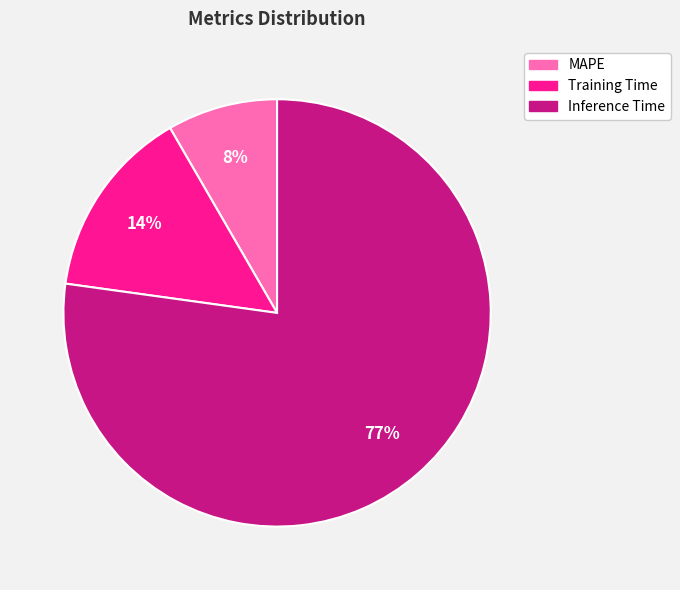

To the nearest percent, what is the average slice percentage?

33%